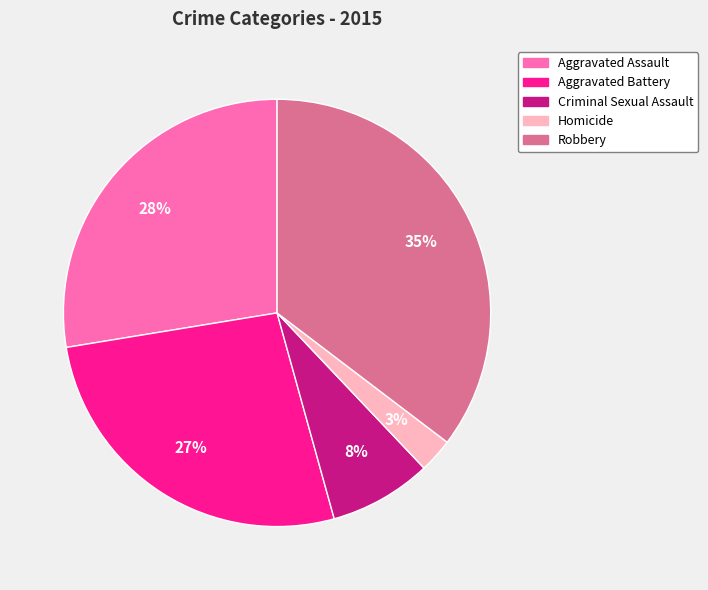

True or false: Robbery accounts for 23% of the total.

False